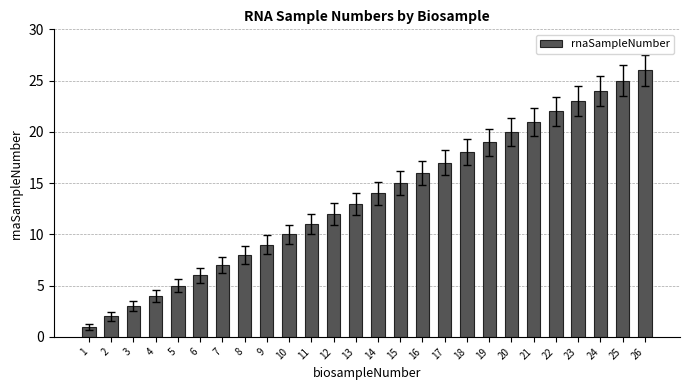

How many data points does each series have?

26